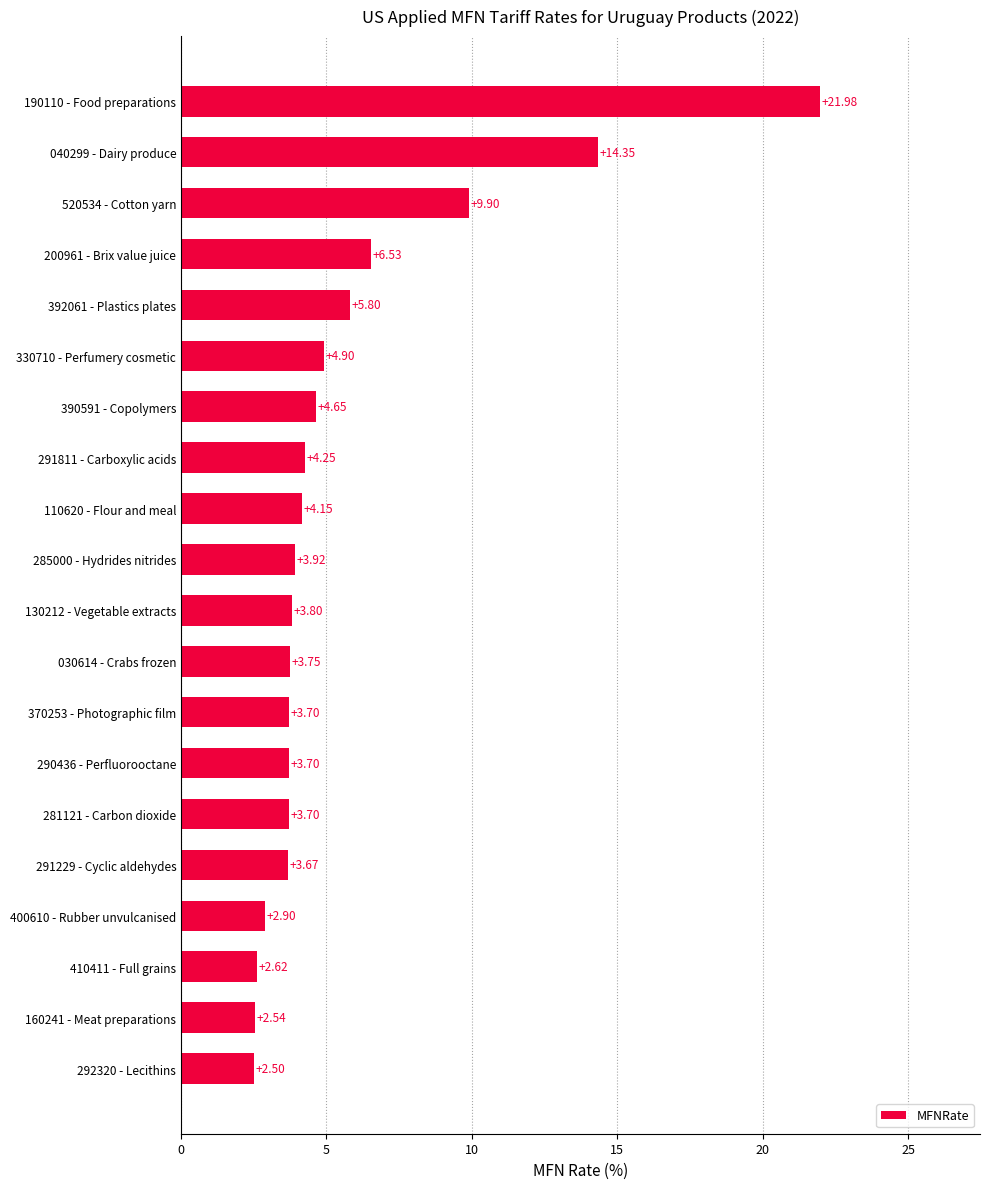

Are the bars horizontal?

Yes